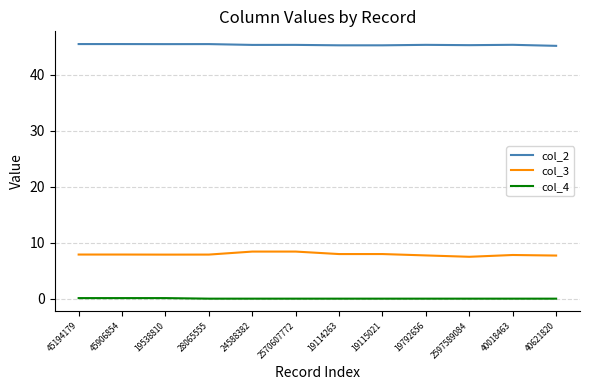

What is the sum of the col_4 values at 24588382 and 45194179?

0.1